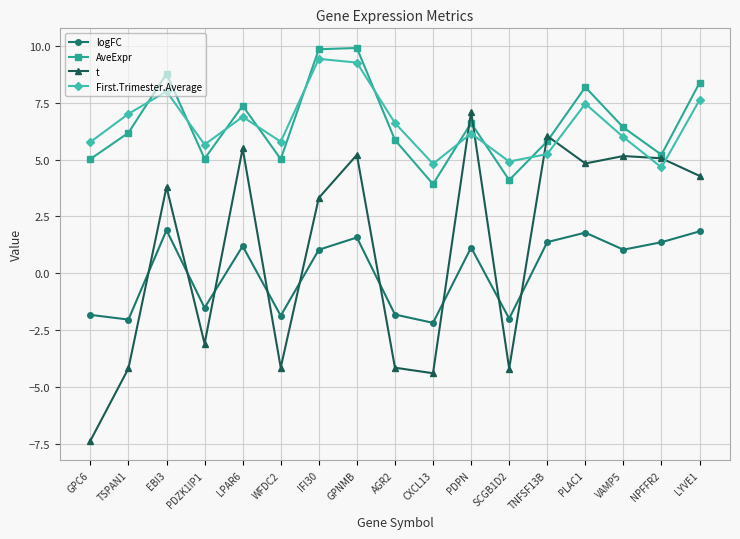

What is the difference between the second highest and second lowest values in the logFC series?

3.9